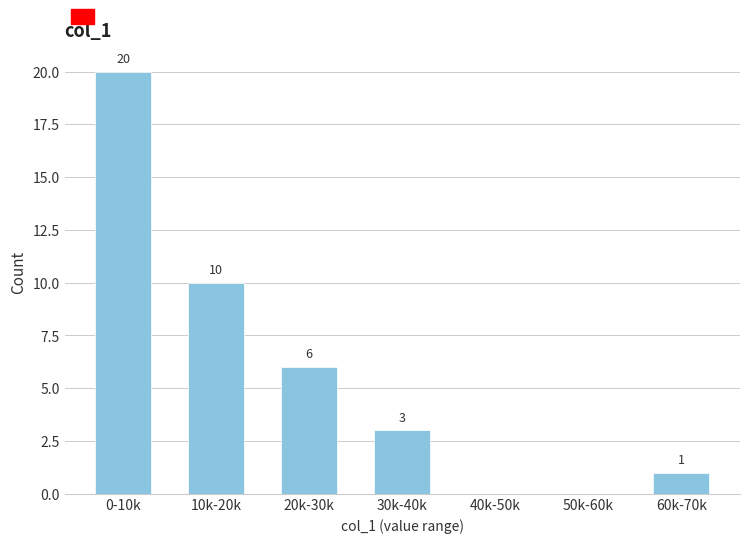

Reading left to right, what are all the values shown in this chart?

0-10k=20	10k-20k=10	20k-30k=6	30k-40k=3	40k-50k=0	50k-60k=0	60k-70k=1